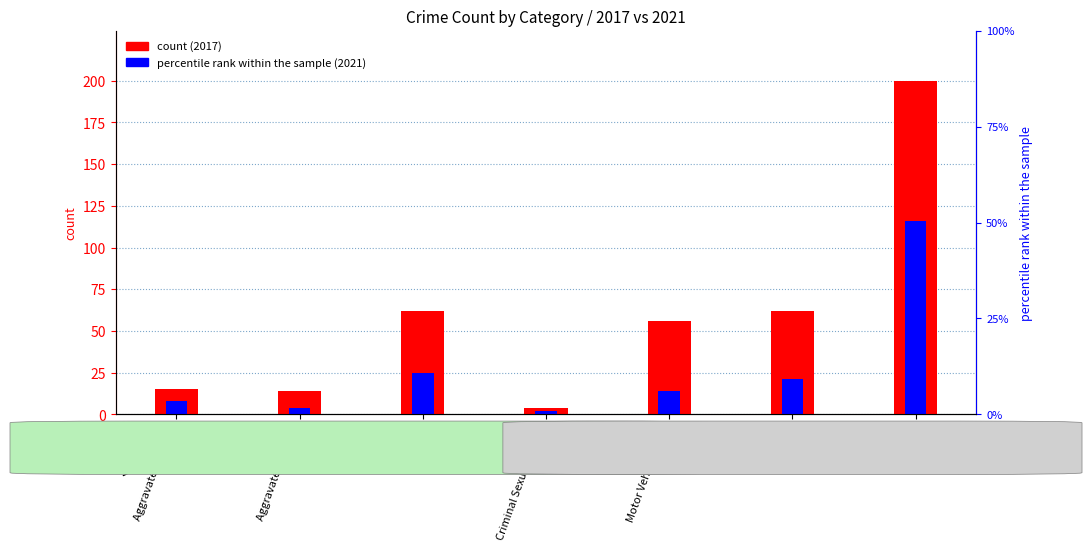

At which category is the sum across all series the highest?

Theft